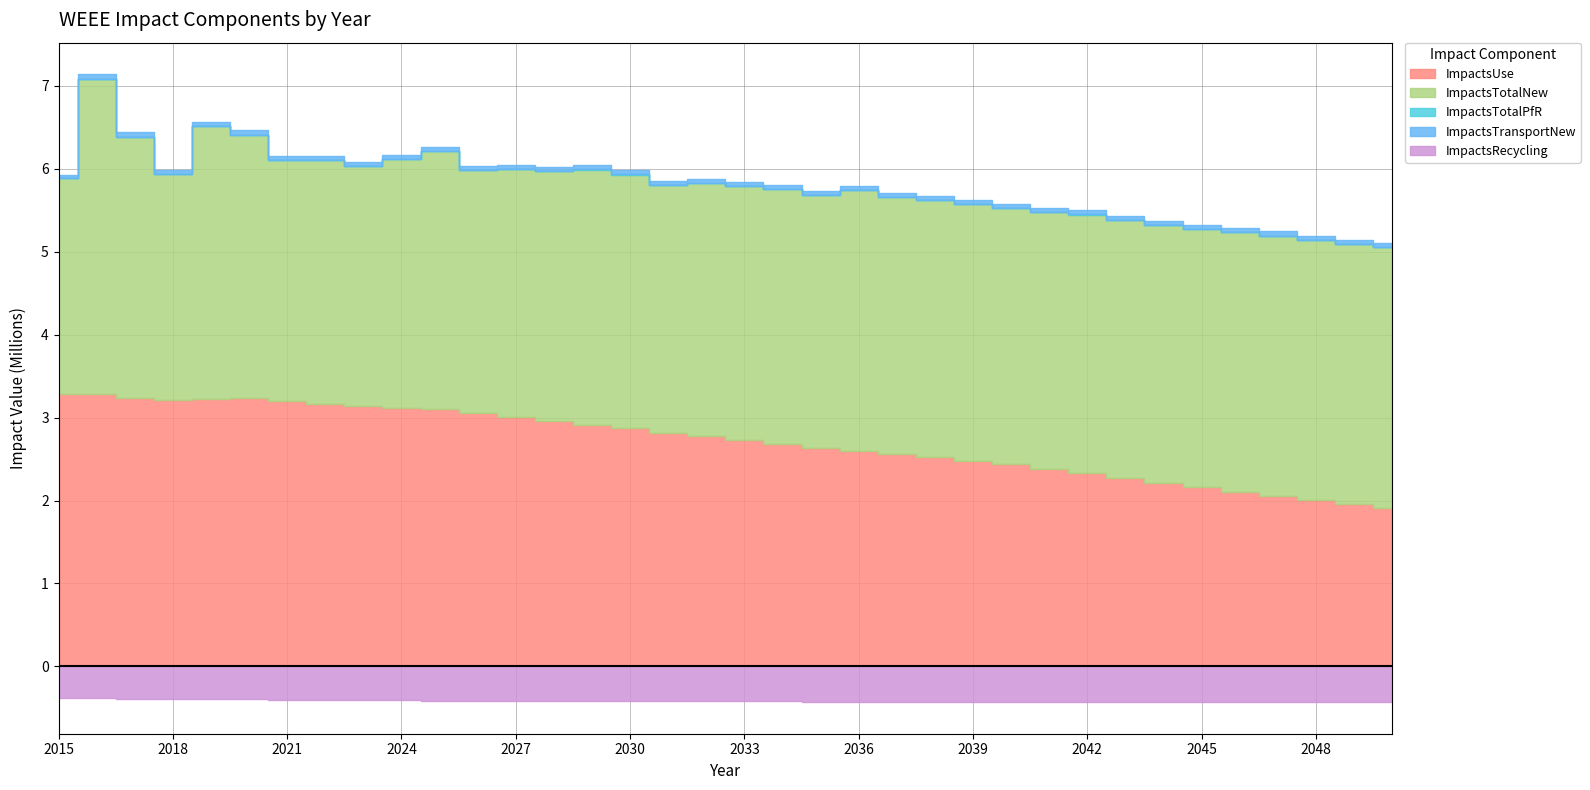

What is the sum of the ImpactsTransportNew values at 2026 and 2048?

97111.0